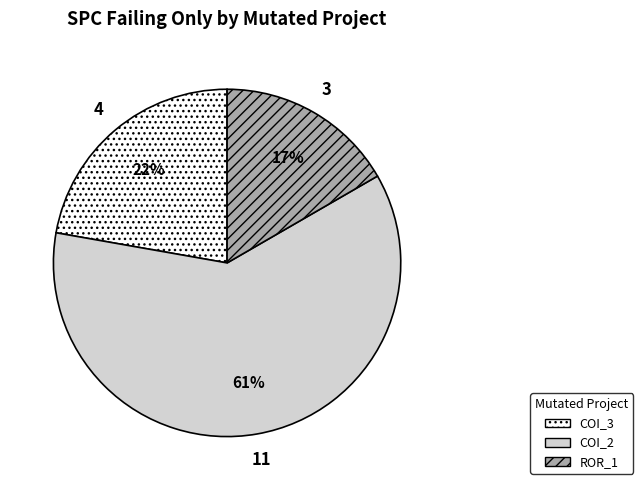

To the nearest percent, what is the average slice percentage?

33%